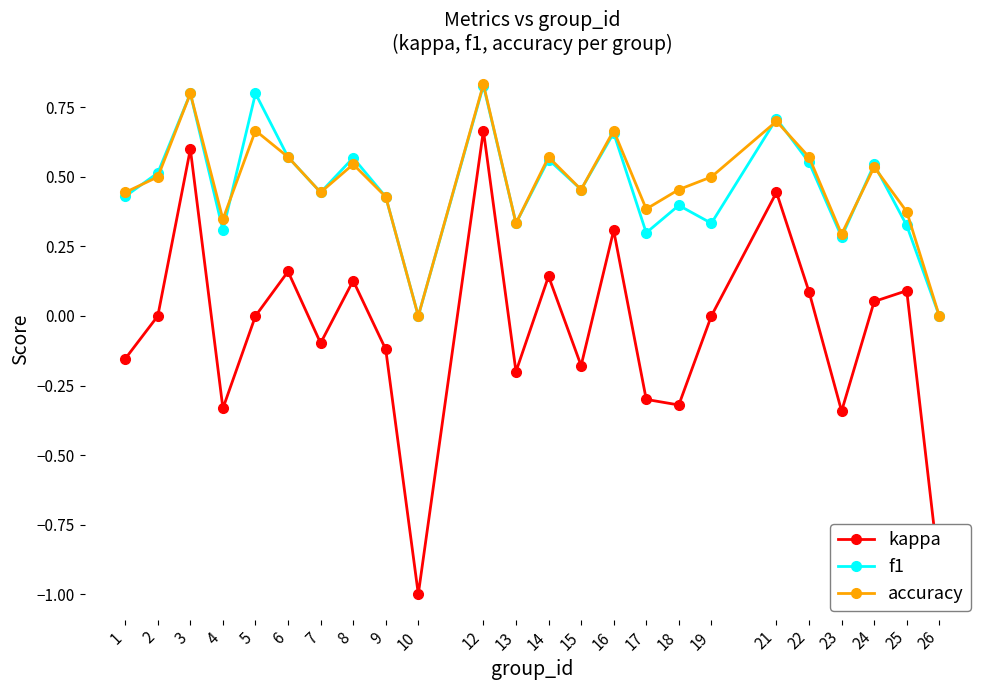

The accuracy series shows 0.0 at 26. True or false?

True